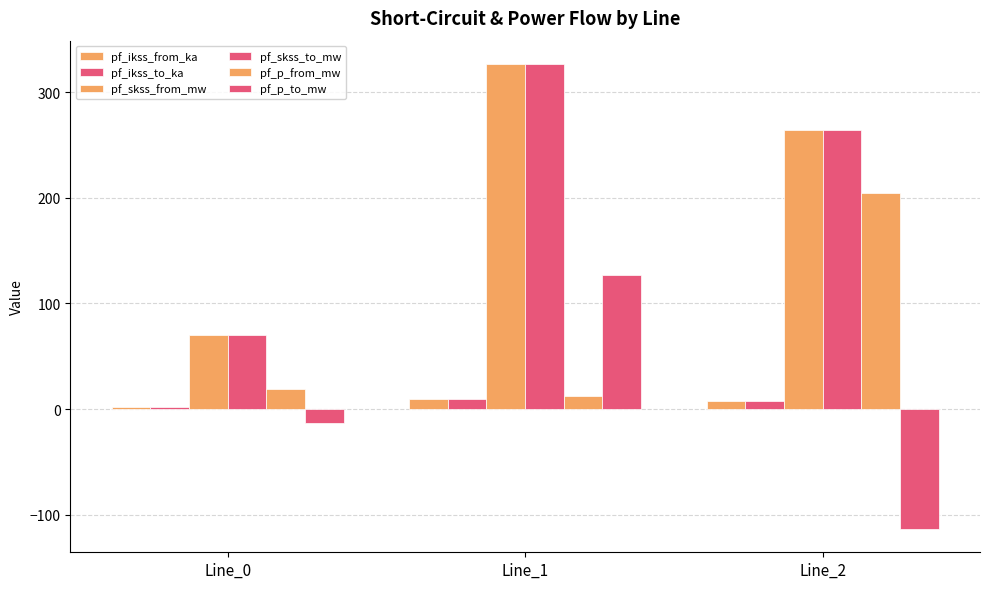

How many distinct data groups are displayed?

6